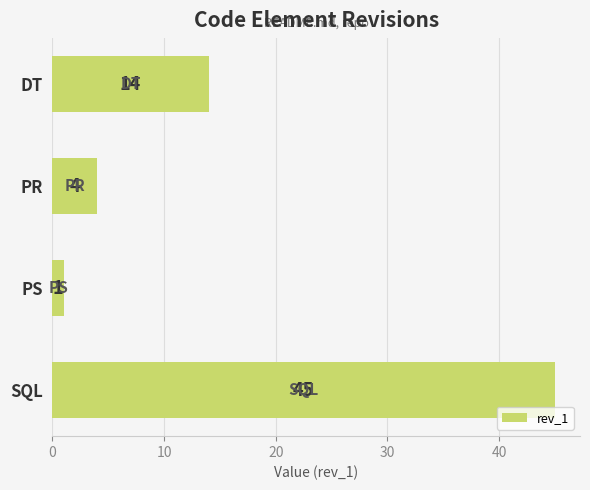

What is the difference between the second highest and second lowest values?

10